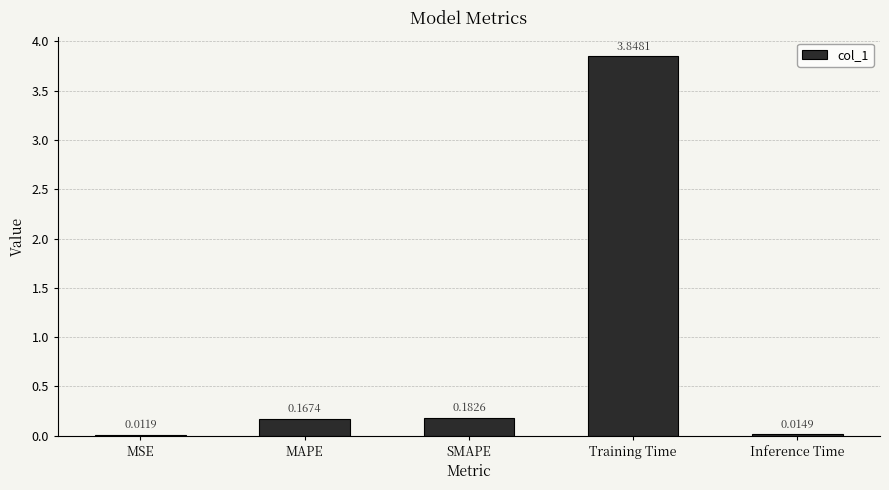

Which category has the highest value across all series?

Training Time